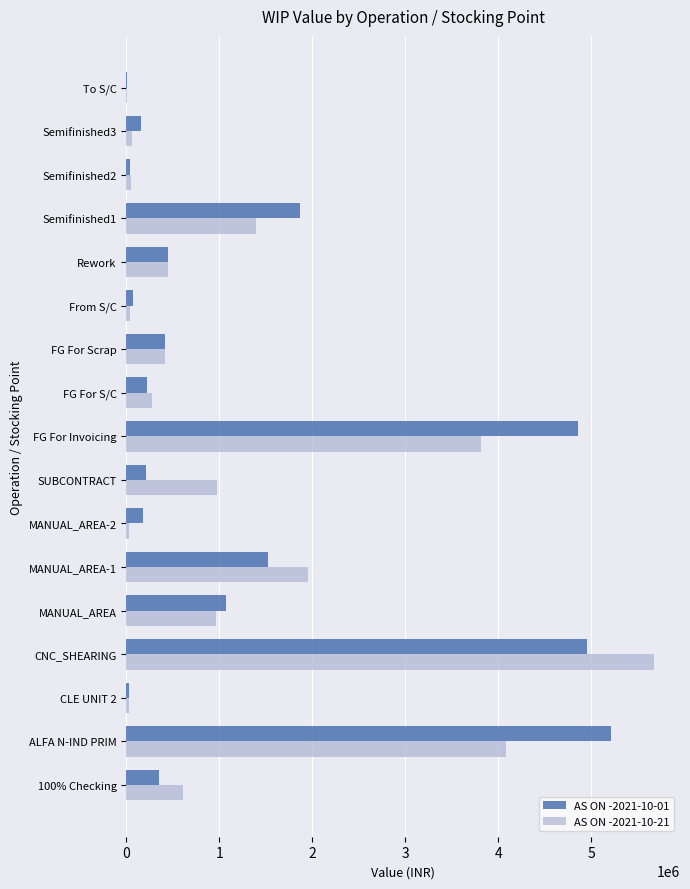

What is the total value across all series at CNC_SHEARING?

10619633.1